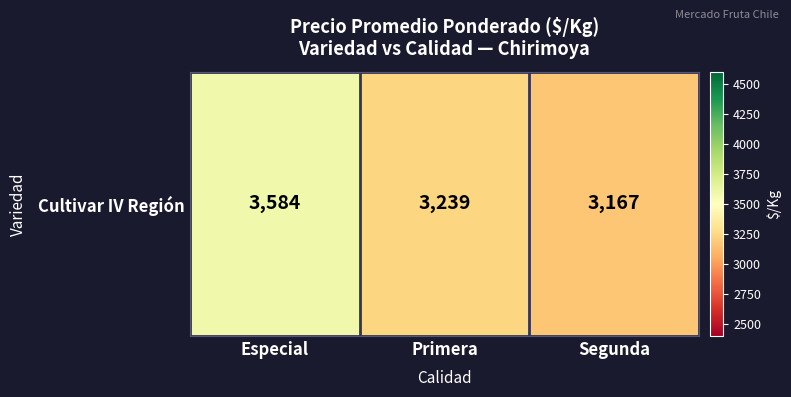

What is the difference between the maximum and minimum values?

417